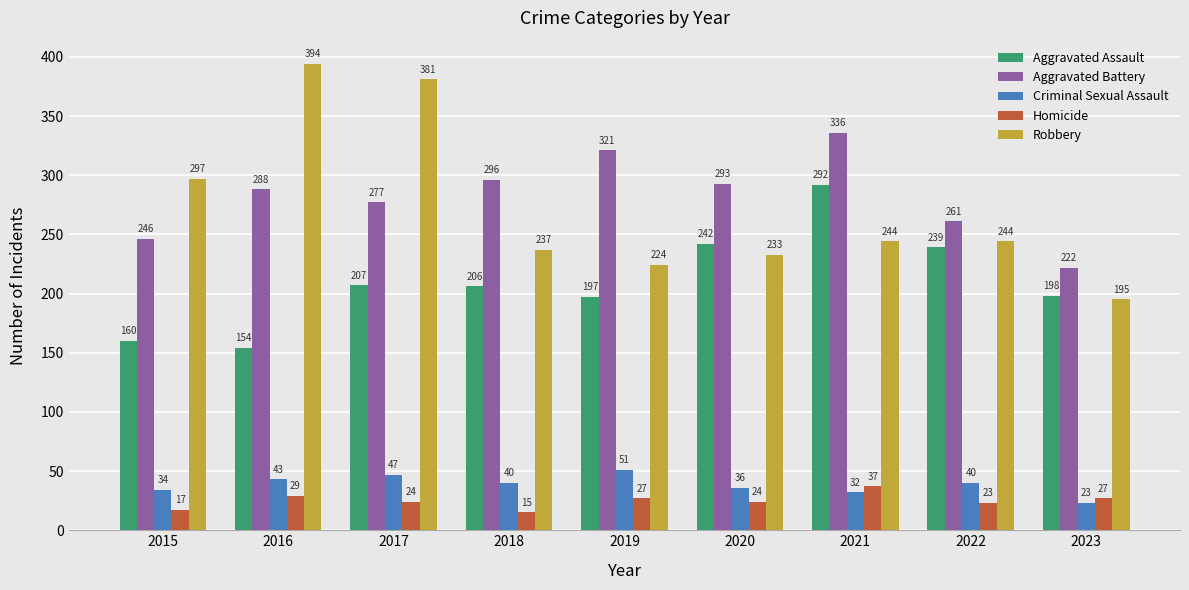

What is the value of the Aggravated Battery bar at the 9th from the left?

222